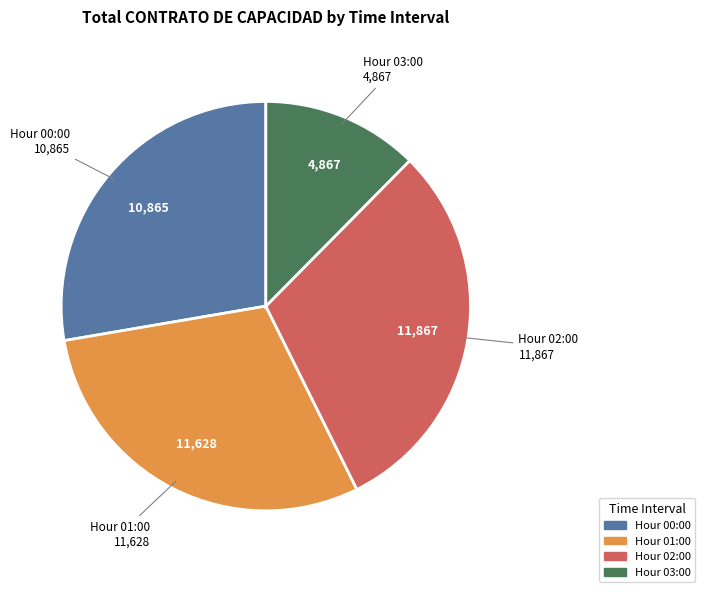

Is there any slice that represents more than half of the pie?

No